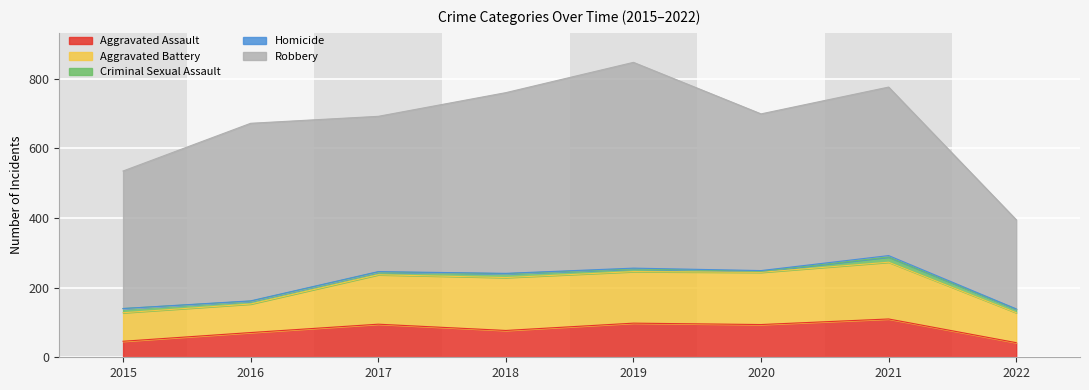

True or false: Homicide and Aggravated Assault cross at least once.

False